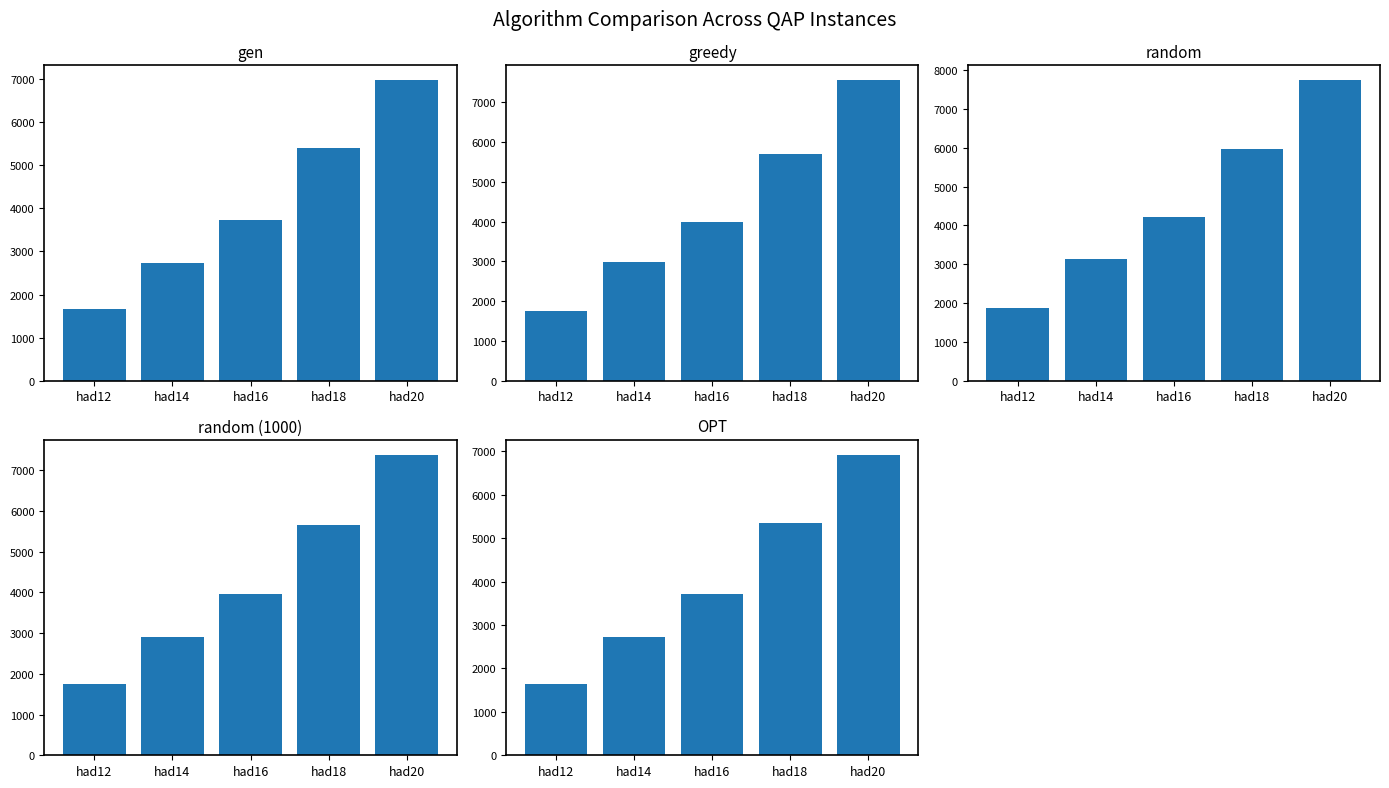

Reading left to right, extract all data points from this chart.

gen: 1658.4	2740.0	3734.8	5391.2	6970.8
greedy: 1761.6	2992.8	4000.2	5715.8	7555.6
random: 1864.6	3133.8	4216.4	5977.2	7735.2
random (1000): 1739.4	2898.2	3949.4	5661.0	7376.8
OPT: 1652.0	2724.0	3720.0	5358.0	6922.0